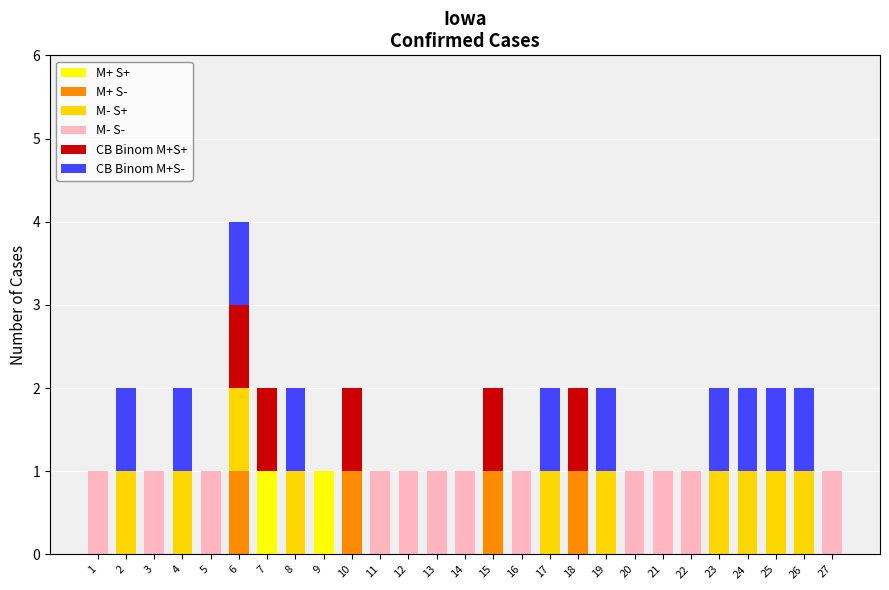

Does the chart contain stacked bars?

Yes